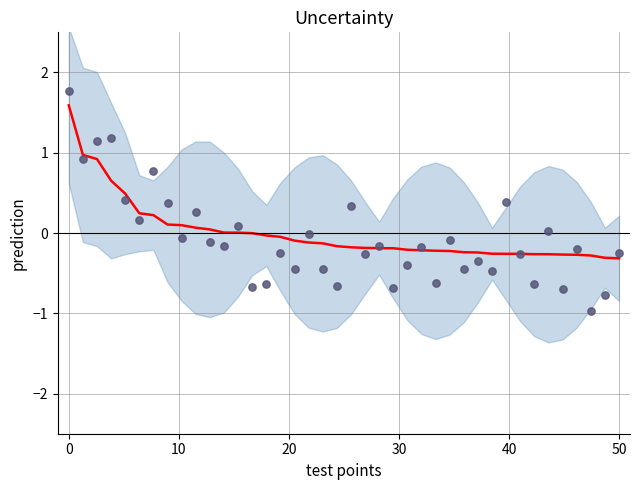

Which series contains the lowest Y value?

observations